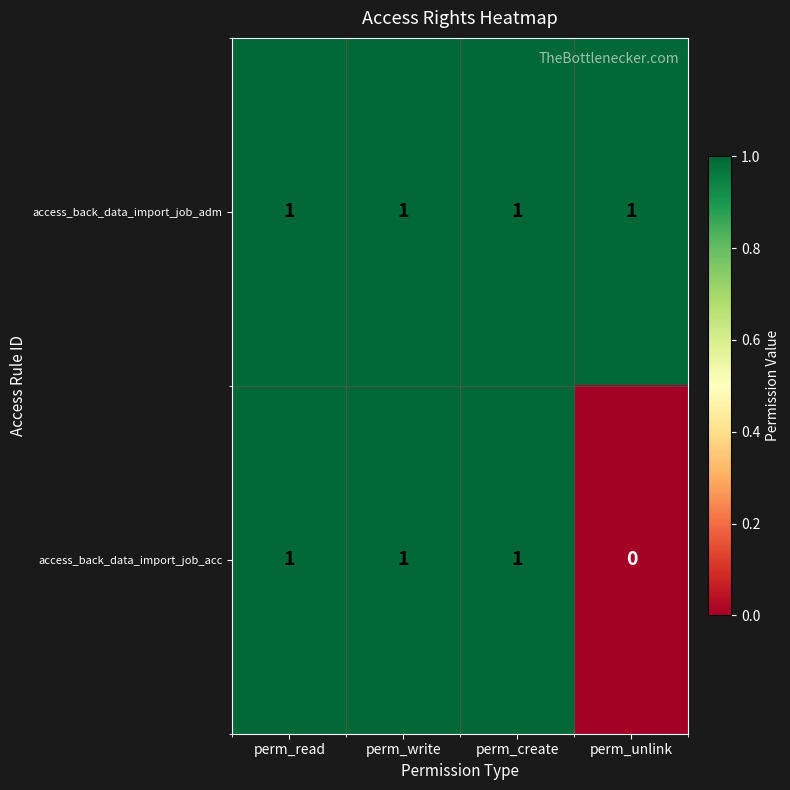

Reading left to right, what are all the values shown in this chart?

access_back_data_import_job_adm: 1	1	1	1
access_back_data_import_job_acc: 1	1	1	0